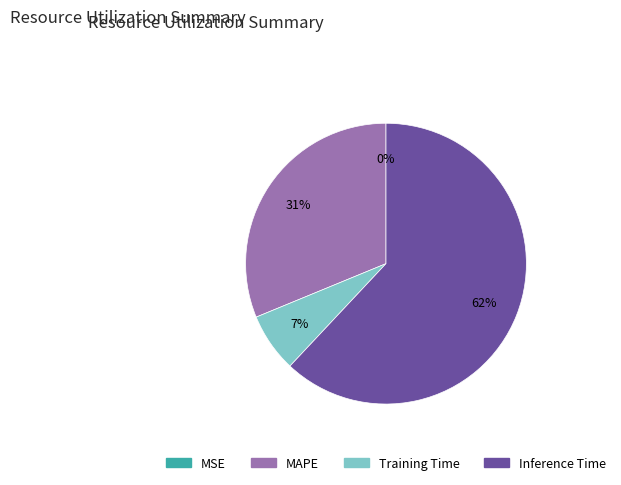

To the nearest percent, what percentage of the pie is MAPE?

31%